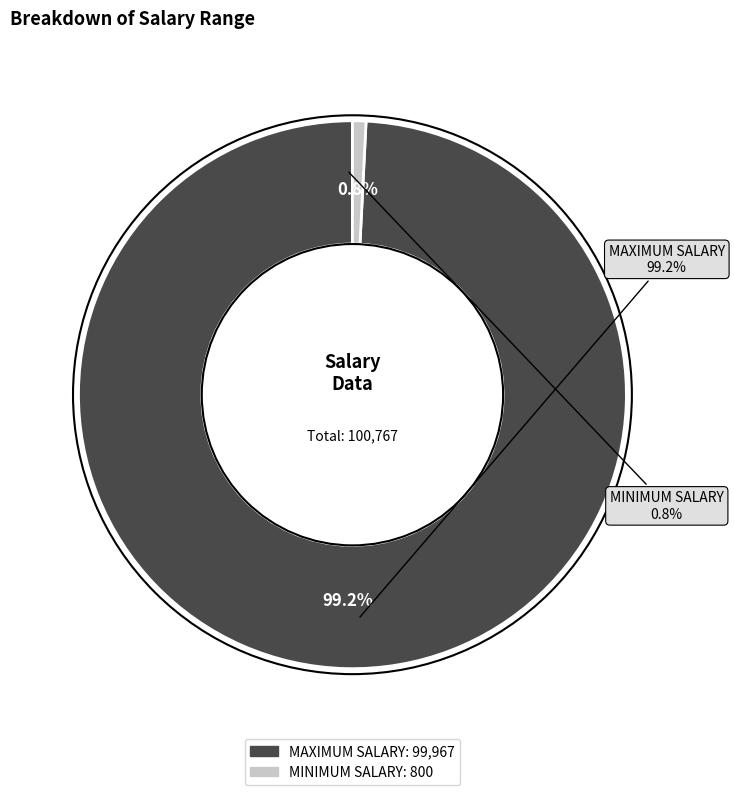

How many segments does this pie chart have?

2